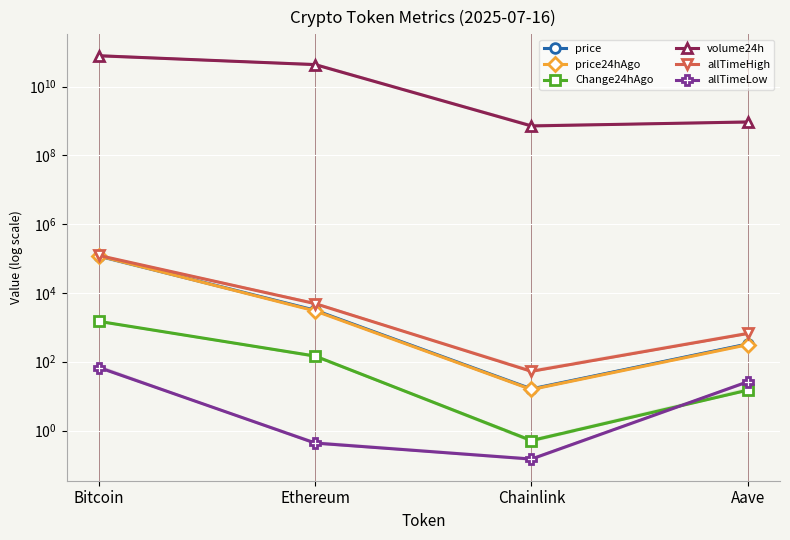

True or false: volume24h and price24hAgo intersect in this chart.

False